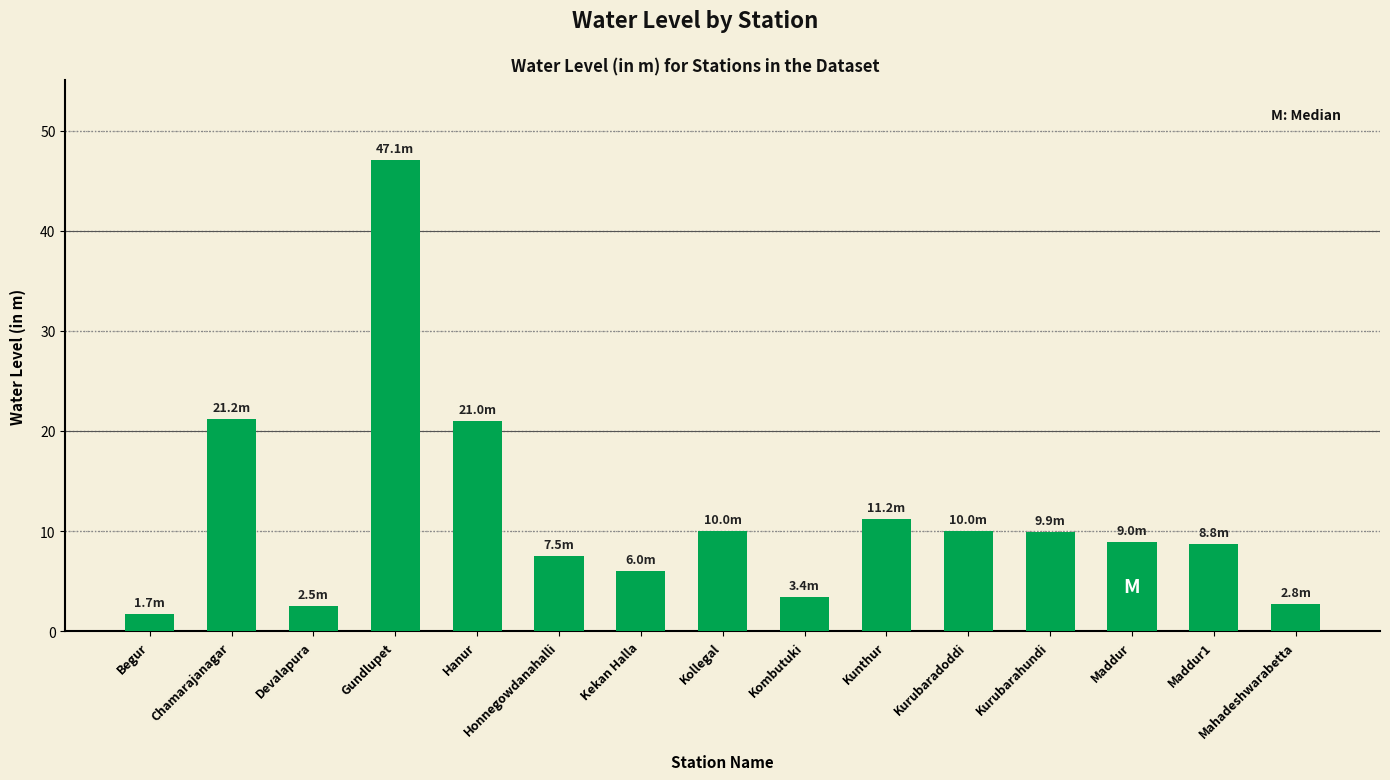

Is it true that the value at Devalapura is 2.5?

True